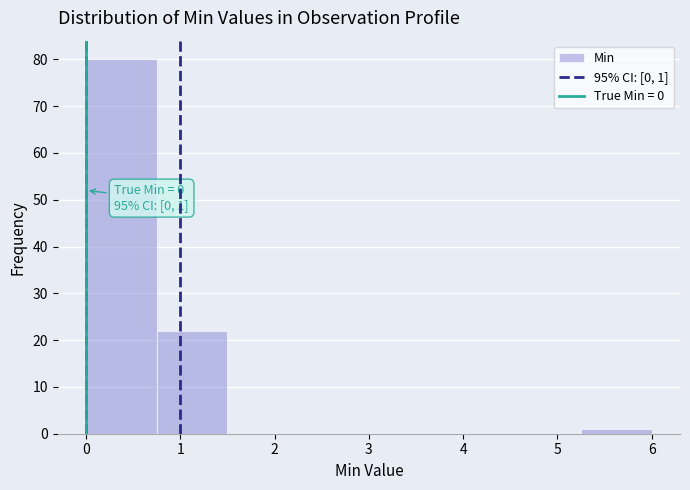

Over which range of the x-axis is the bar tallest?

0.00 to 0.75